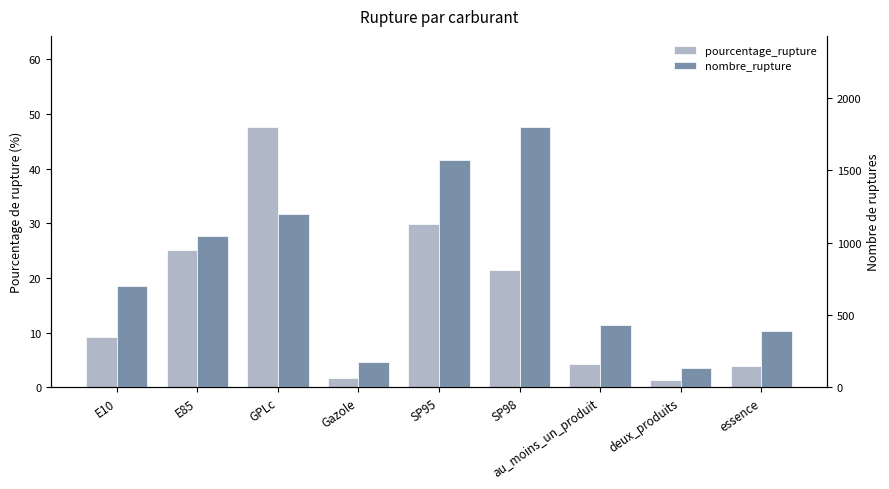

Which series has the largest range (max minus min)?

nombre_rupture